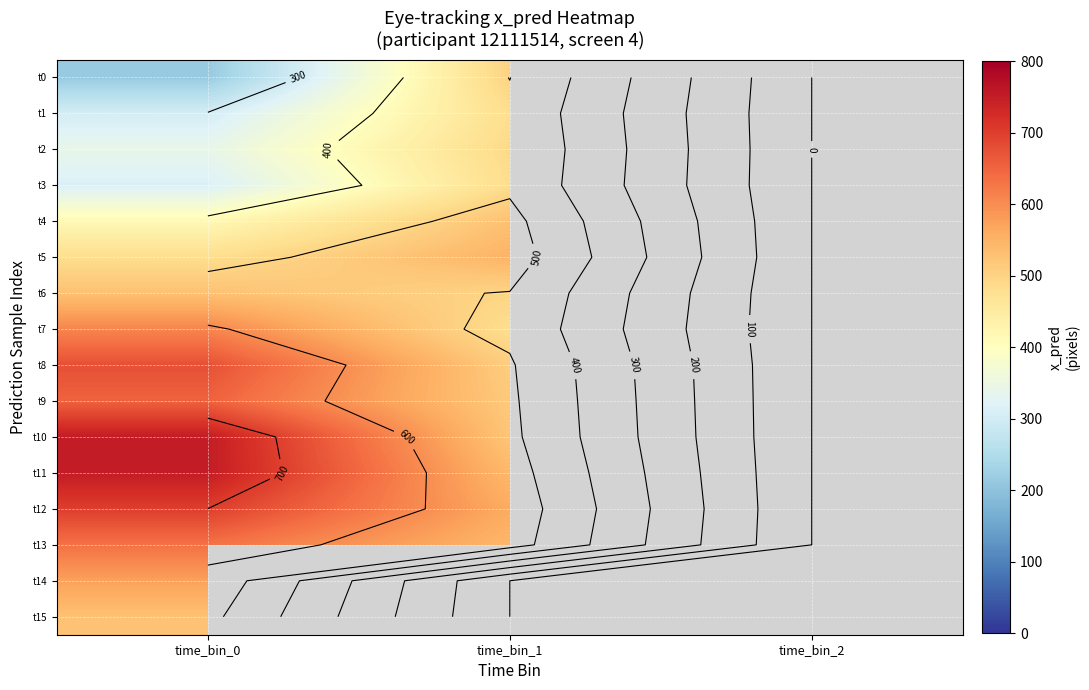

At which label is t0 closest to 357?

time_bin_0